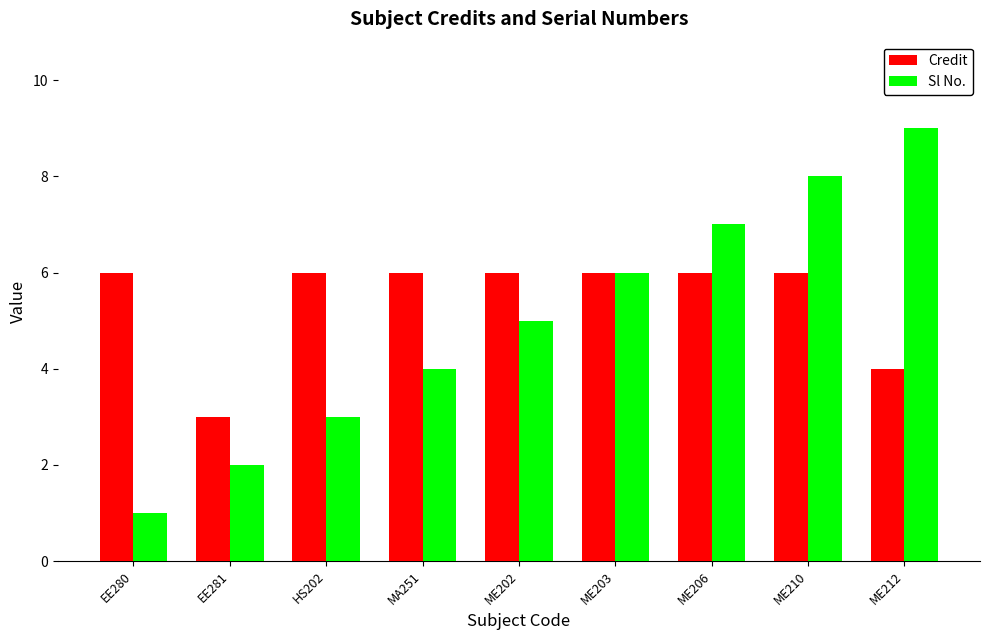

Where is Sl No. nearest to the value 5?

ME202